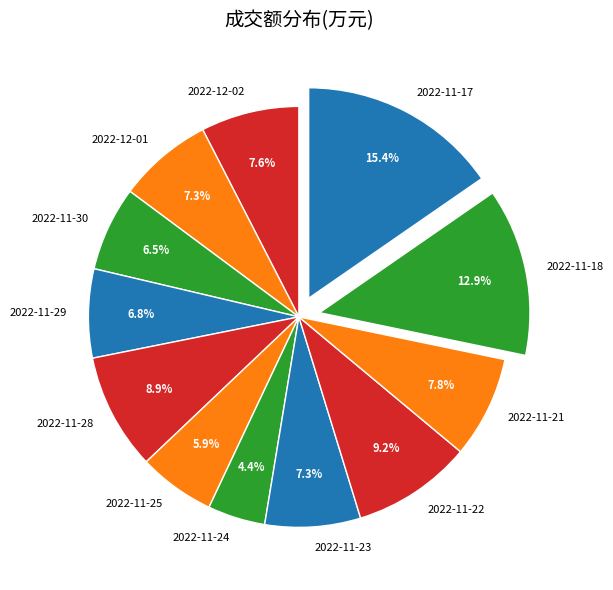

To the nearest percent, what portion does 2022-12-01 represent?

7%